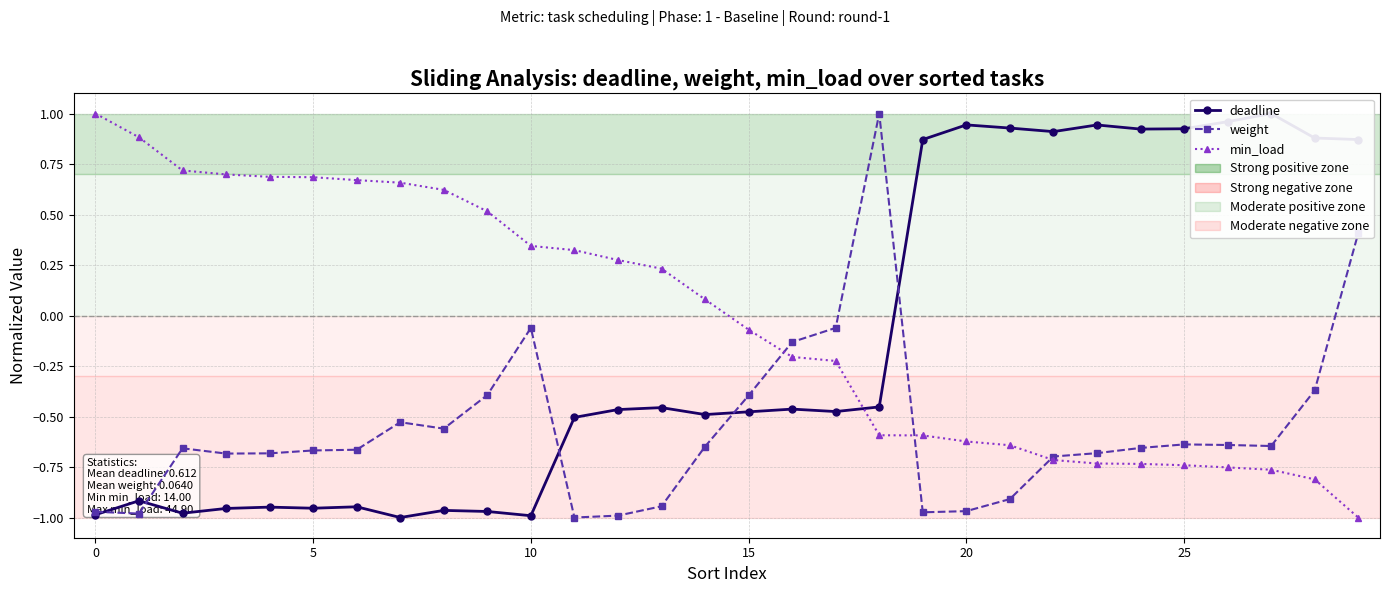

How many distinct data groups are displayed?

3